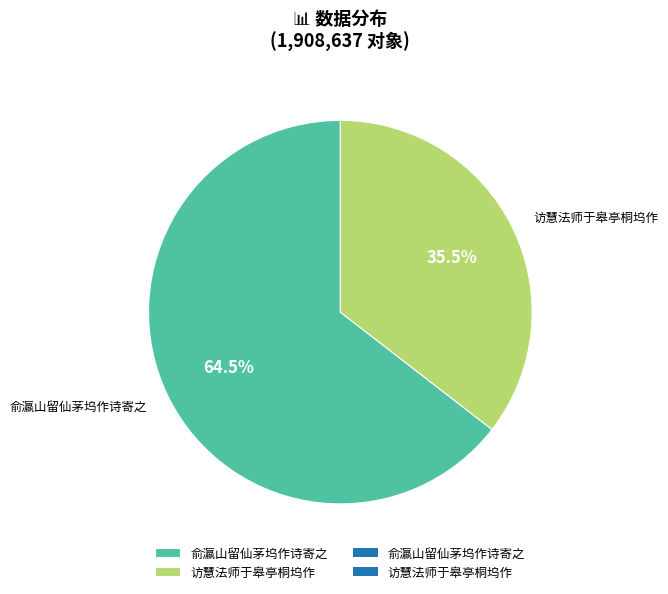

True or false: 访慧法师于皋亭桐坞作 accounts for 43% of the total.

False